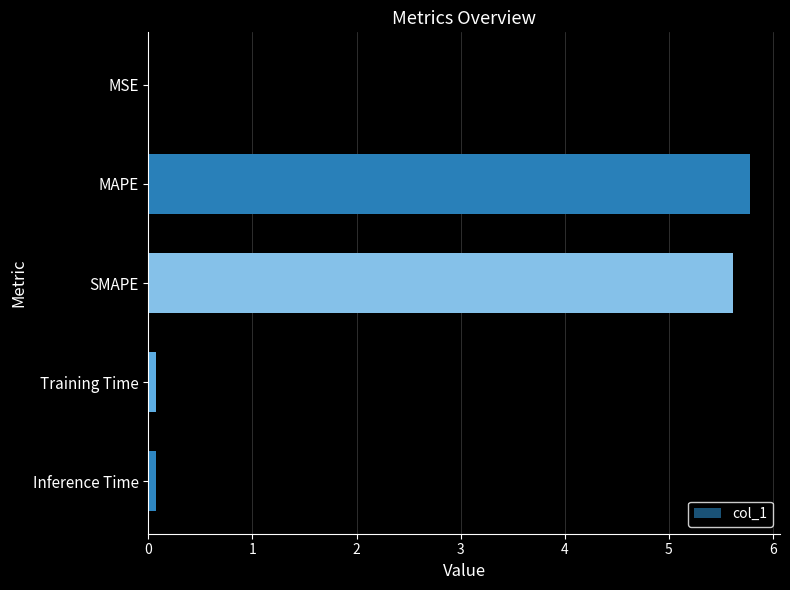

The chart shows a value of 5.8 at MAPE. True or false?

True